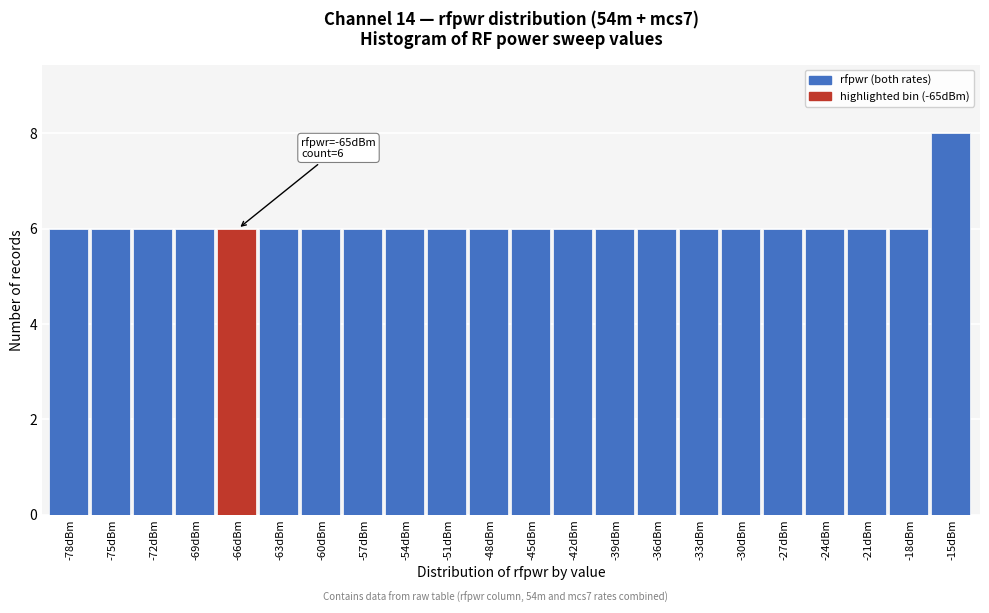

Reading right to left, list all the values displayed in this chart.

-15dBm=8	-18dBm=6	-21dBm=6	-24dBm=6	-27dBm=6	-30dBm=6	-33dBm=6	-36dBm=6	-39dBm=6	-42dBm=6	-45dBm=6	-48dBm=6	-51dBm=6	-54dBm=6	-57dBm=6	-60dBm=6	-63dBm=6	-66dBm=6	-69dBm=6	-72dBm=6	-75dBm=6	-78dBm=6